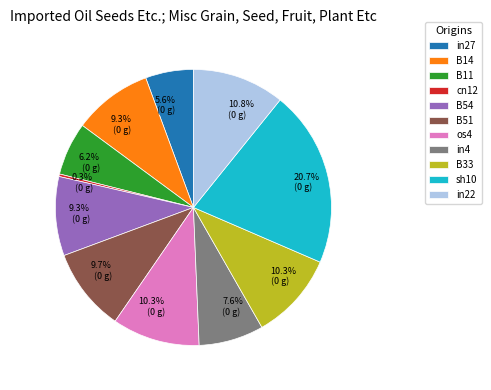

Which slice is the smallest?

cn12